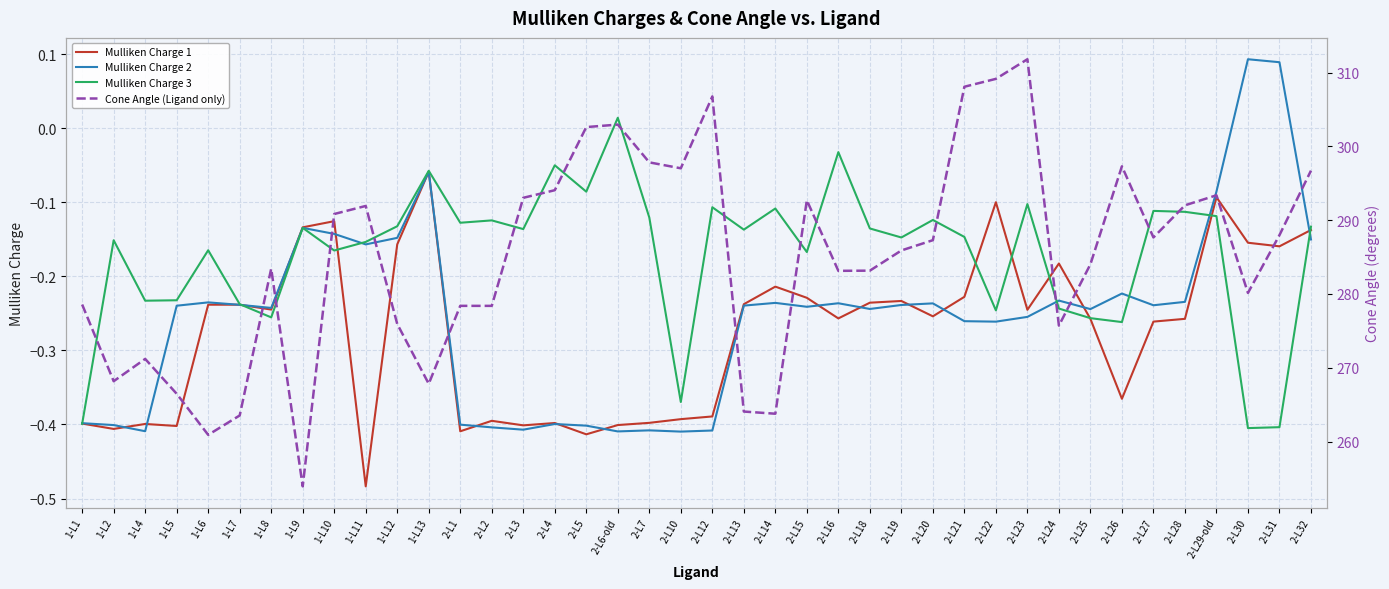

What is the spread (max minus min) of values at 2-L7?

298.2